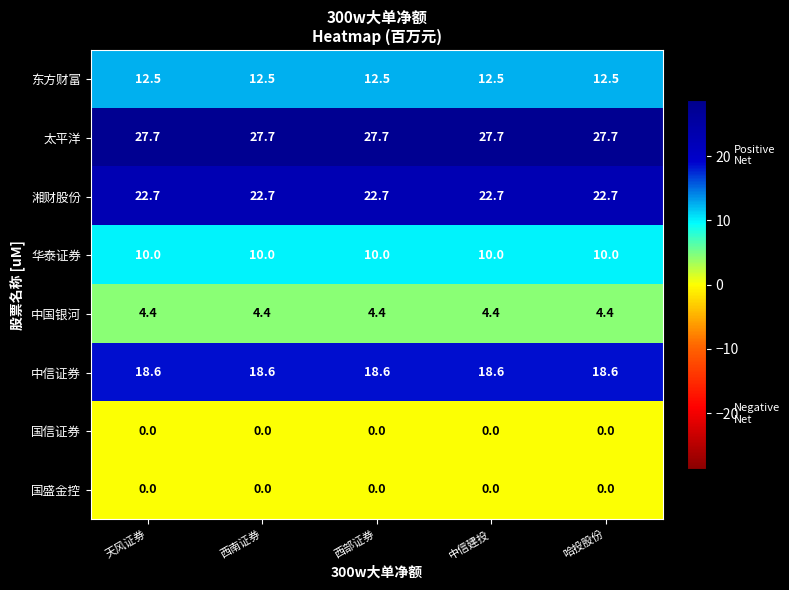

What is the maximum value shown in the chart?

27.7